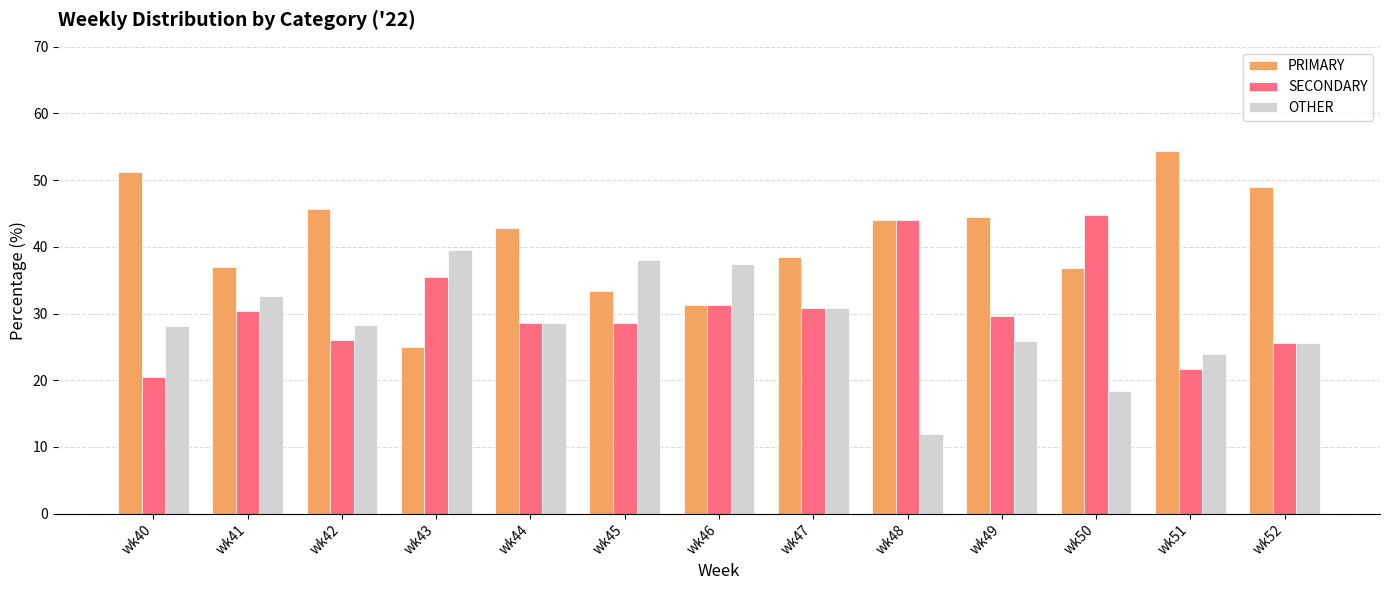

What is the difference between the highest and lowest values at wk50?

26.3